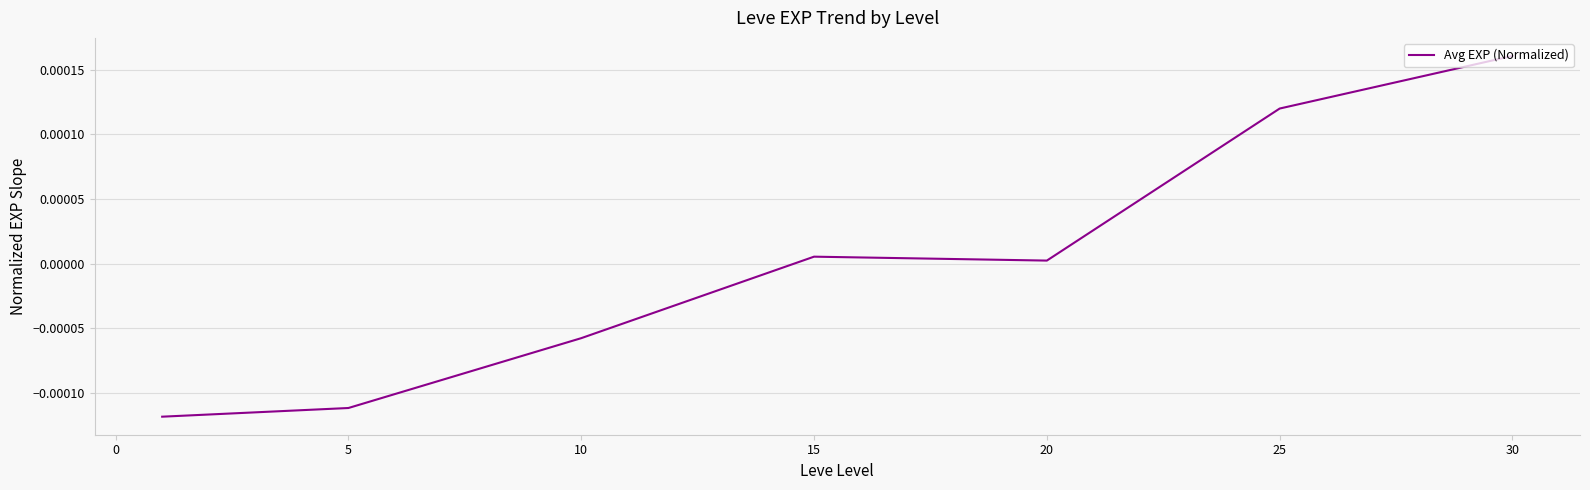

Where is the first local maximum?

15